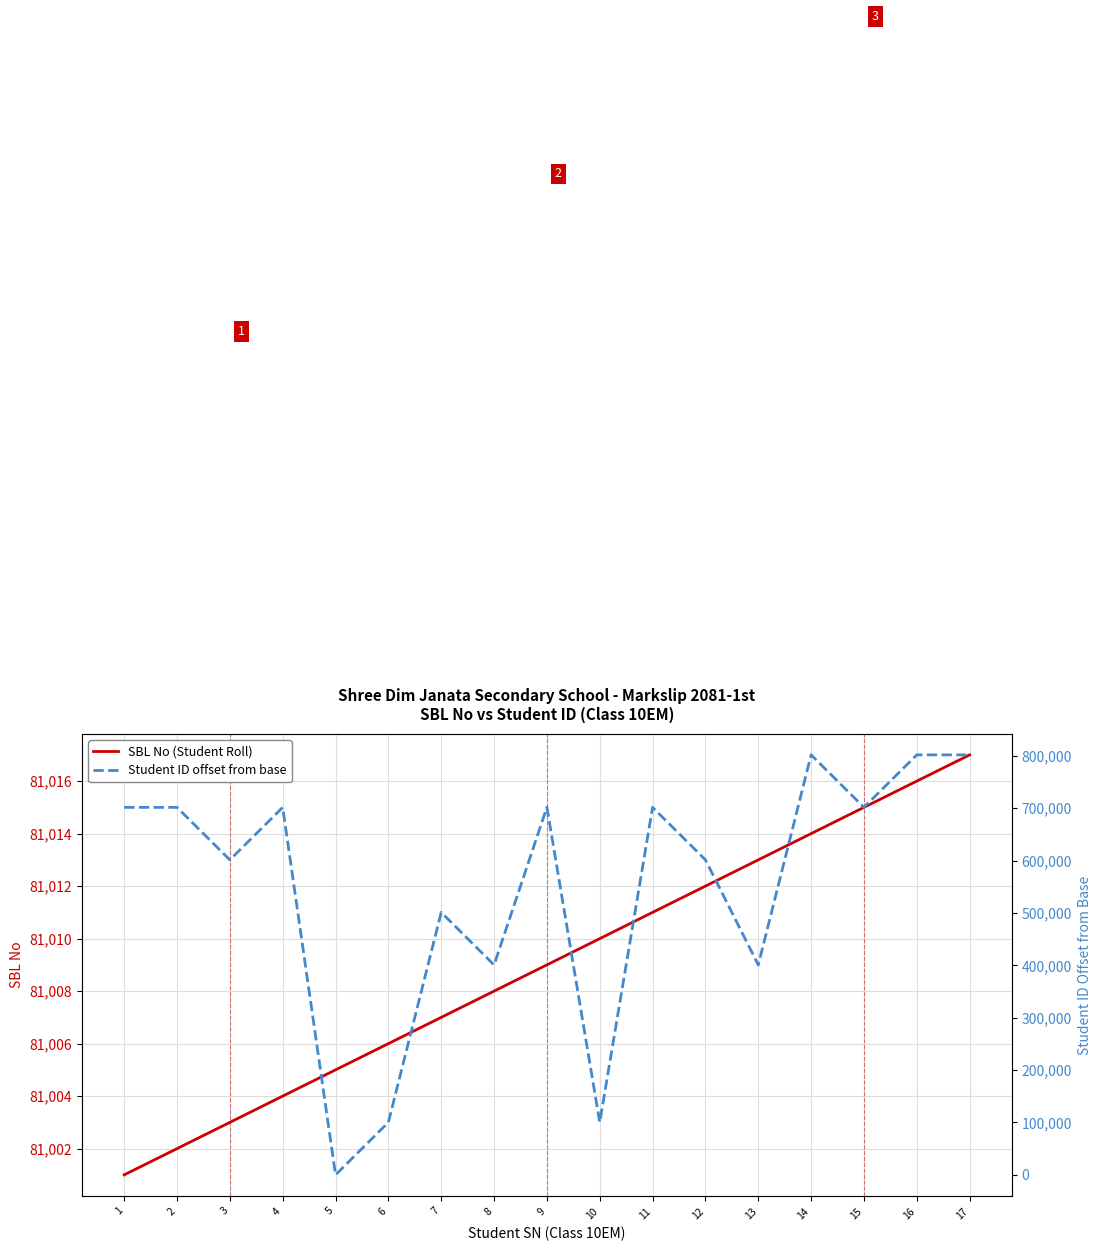

How many data points in SBL No (Student Roll) are less than 81009?

8